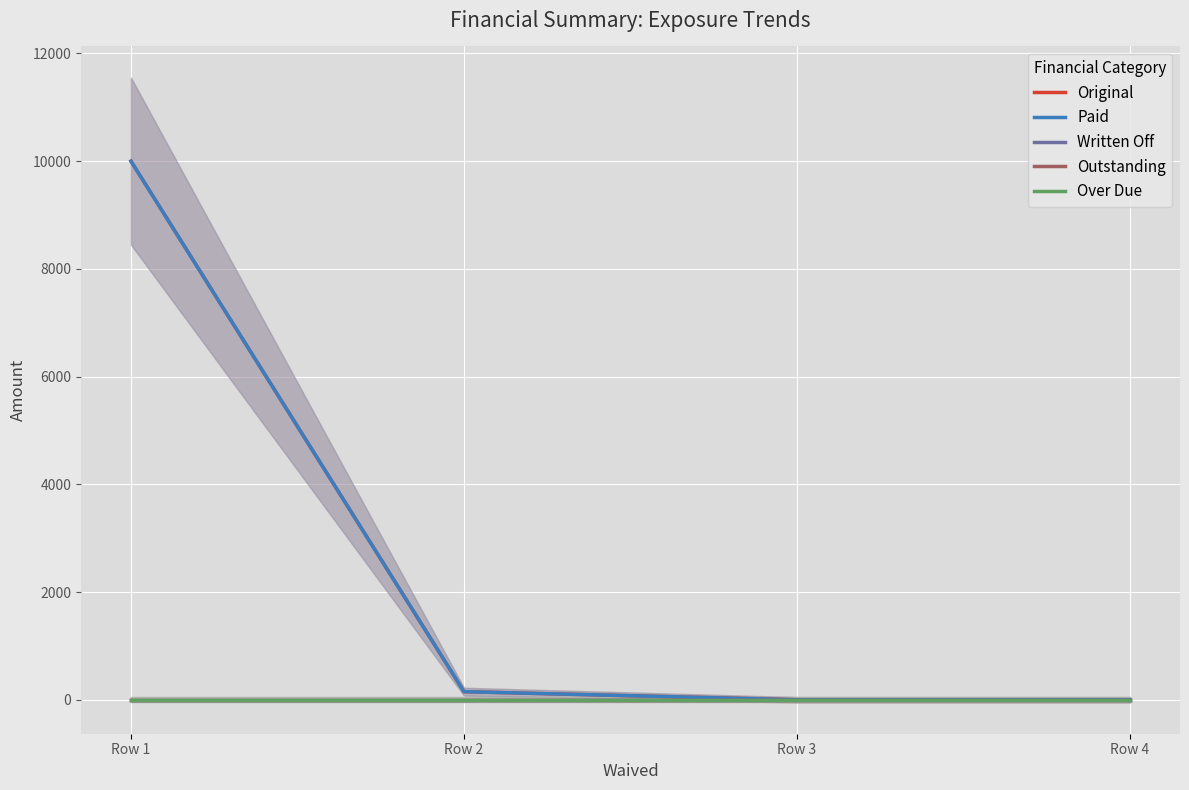

True or false: Written Off and Over Due cross at least once.

False